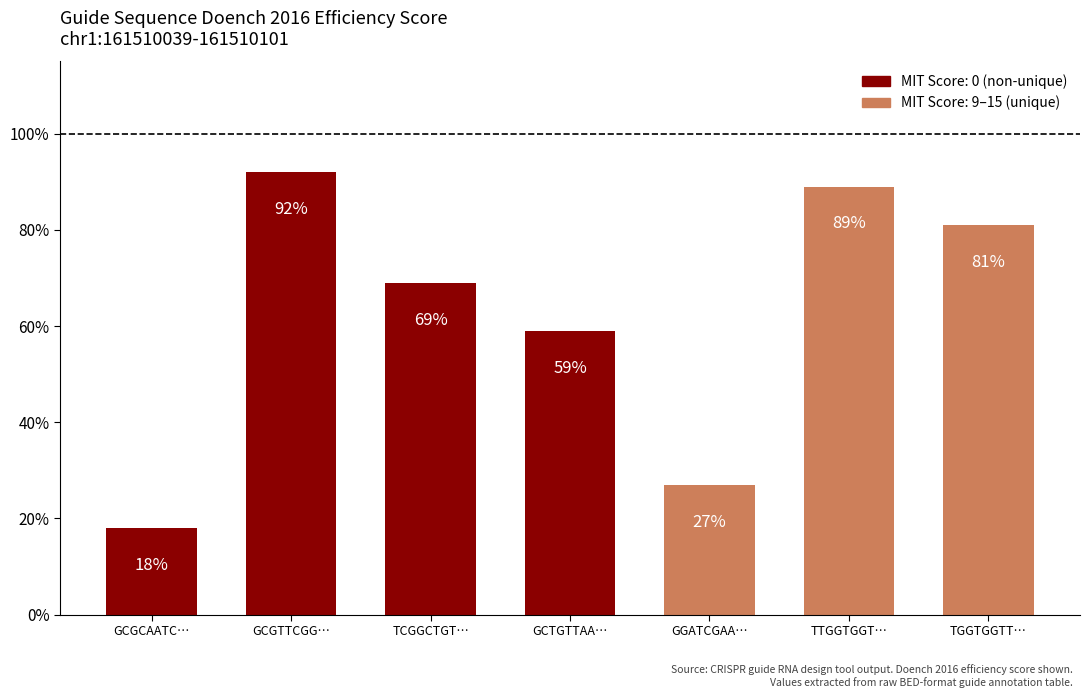

What is the value of the 2nd bar from the left?

92